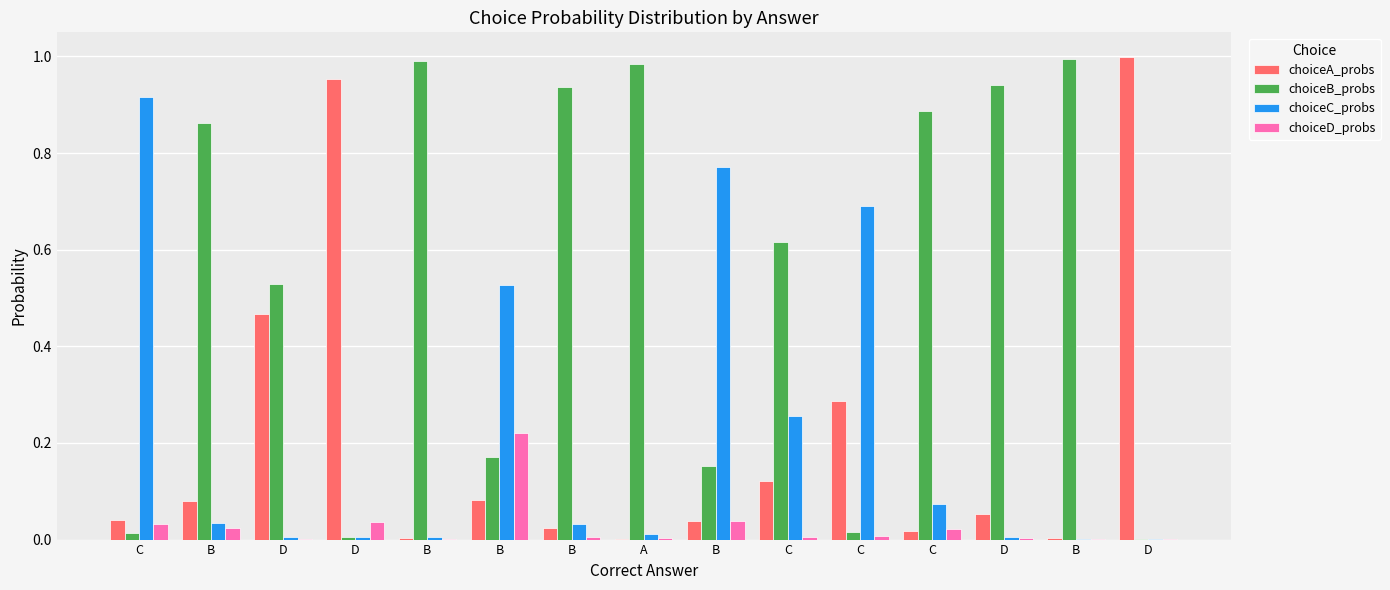

What is the maximum value shown in the chart?

1.0